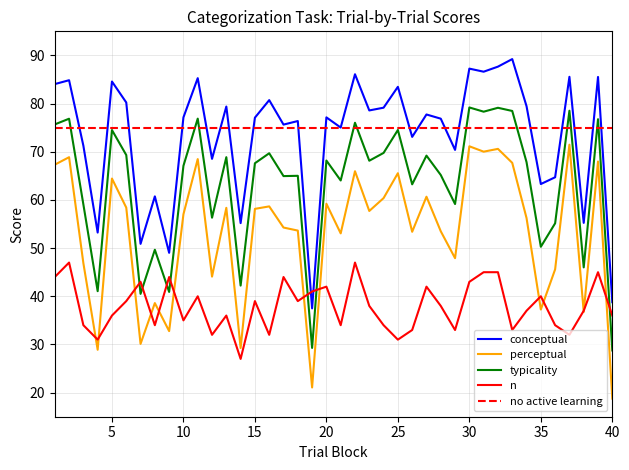

True or false: perceptual and typicality intersect in this chart.

False